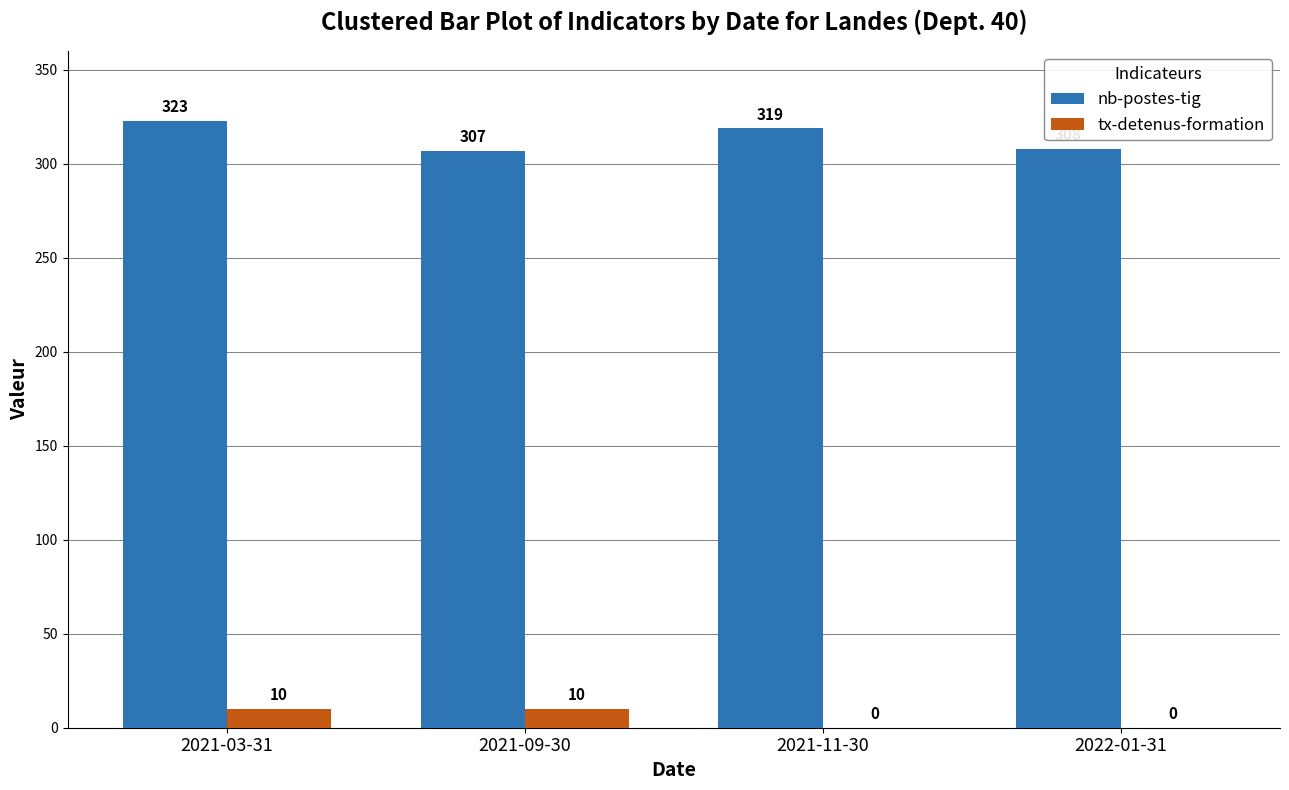

Where does the nb-postes-tig series first go above 319?

2021-03-31